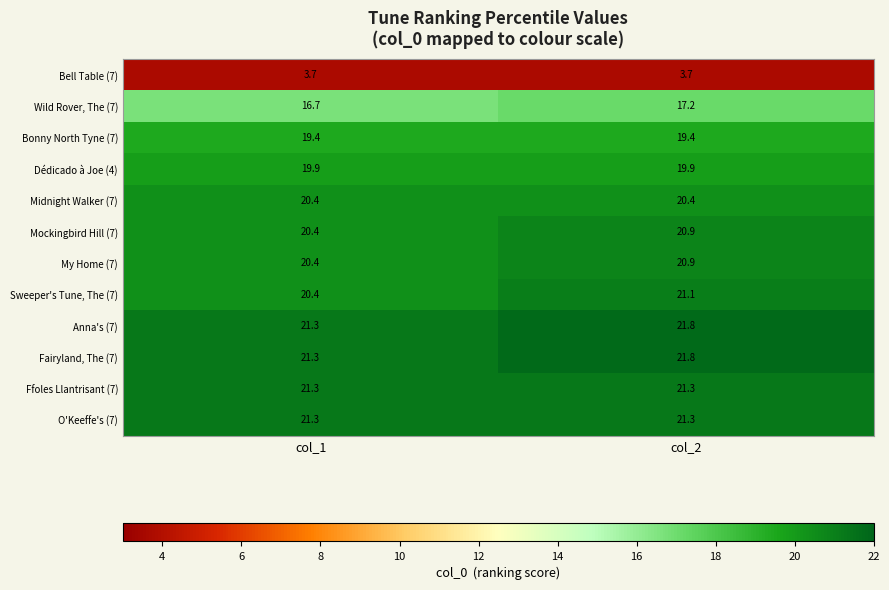

Which series changed the most between col_1 and col_2?

Sweeper's Tune, The (7)